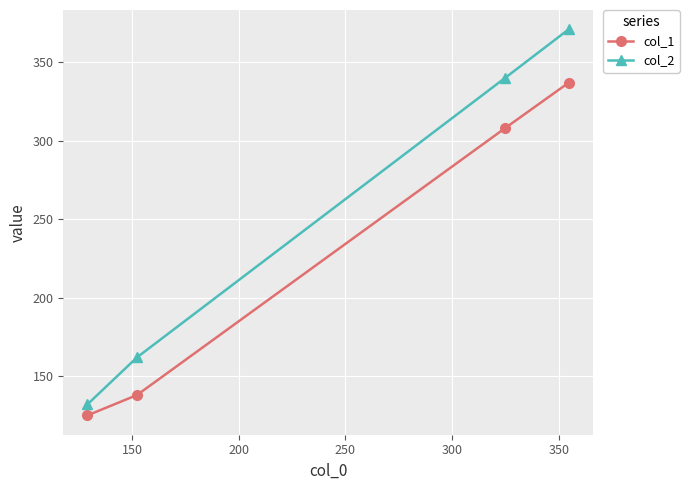

What is the difference between the maximum and minimum values in the col_1 series?

212